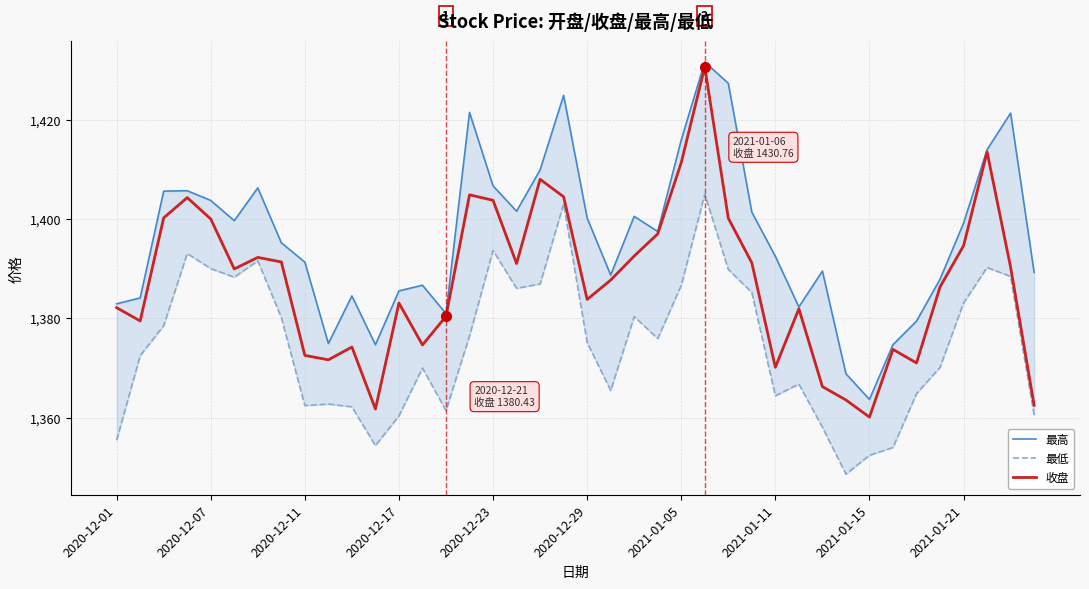

Is it true that 收盘 equals 2154.9 at 2020-12-07?

False